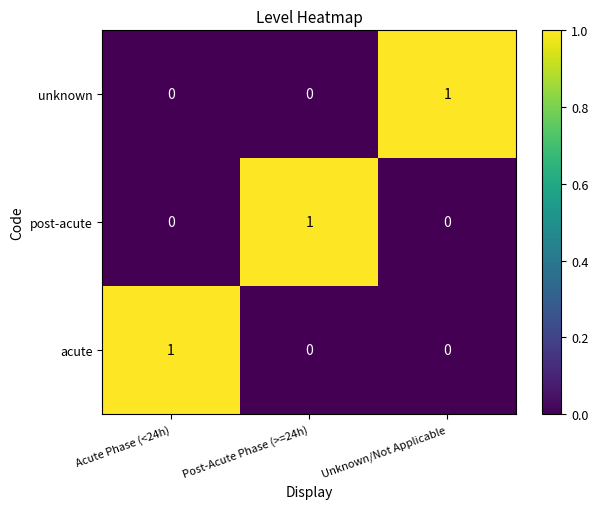

The unknown series shows 1 at Unknown/Not Applicable. True or false?

True